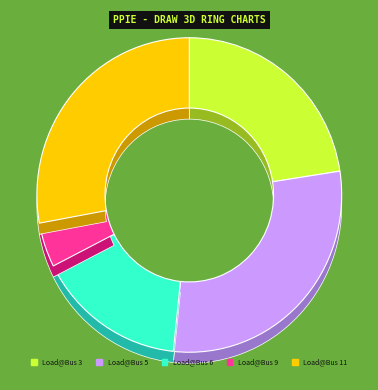

Which slice is the largest?

Load@Bus 5